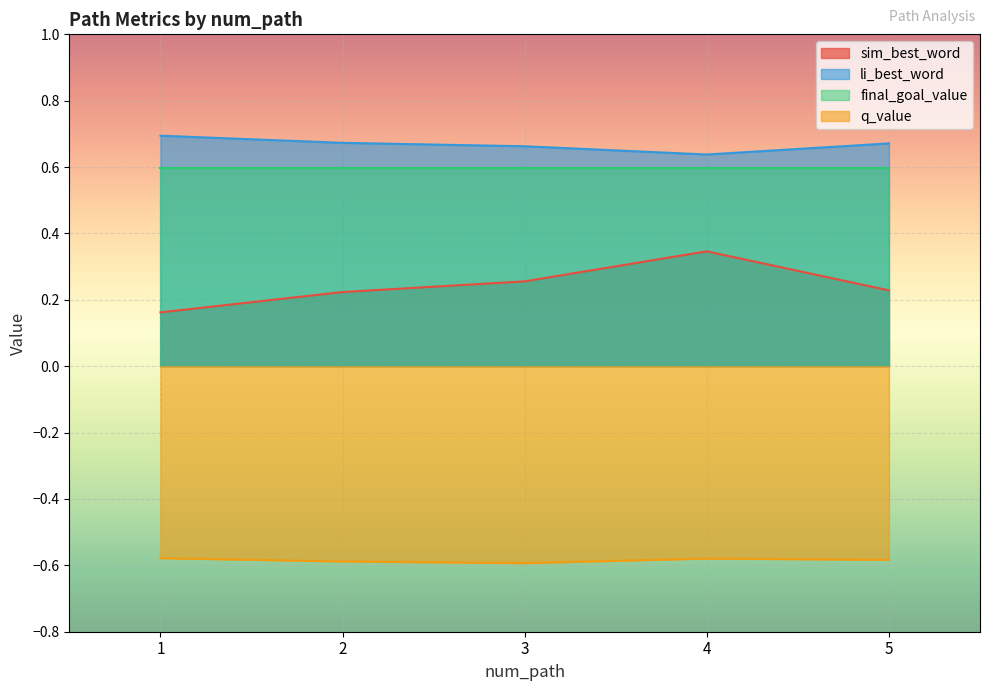

What is the difference between the highest and lowest values at 5?

1.3